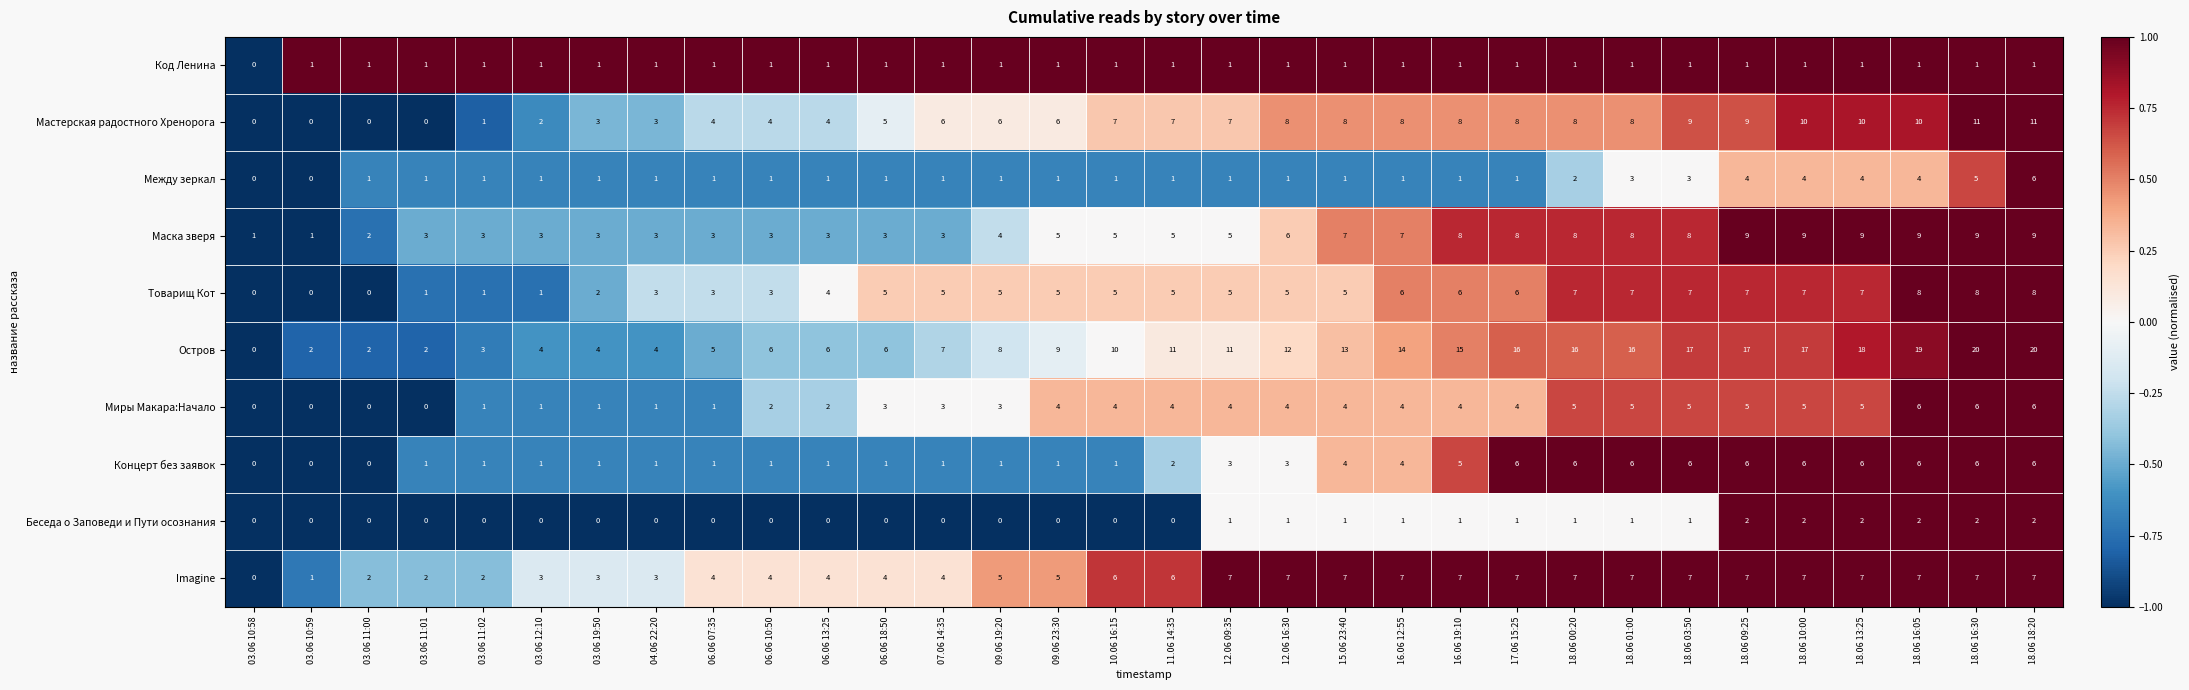

What is the sum of the Товарищ Кот values at 06.06 13:25 and 06.06 10:50?

7